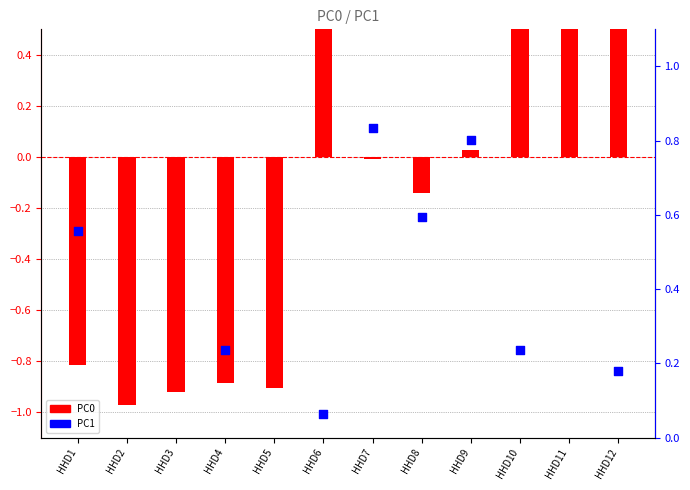

What is the total value across all series at HHD10?

1.0